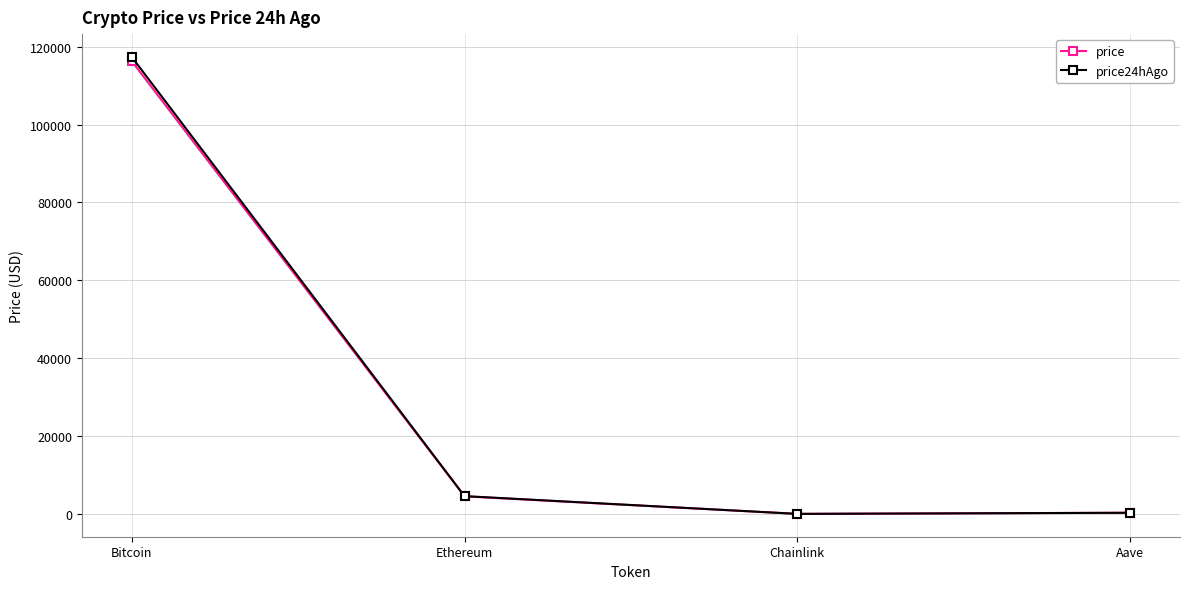

What is the value of the price point at the 4th from the left?

306.3